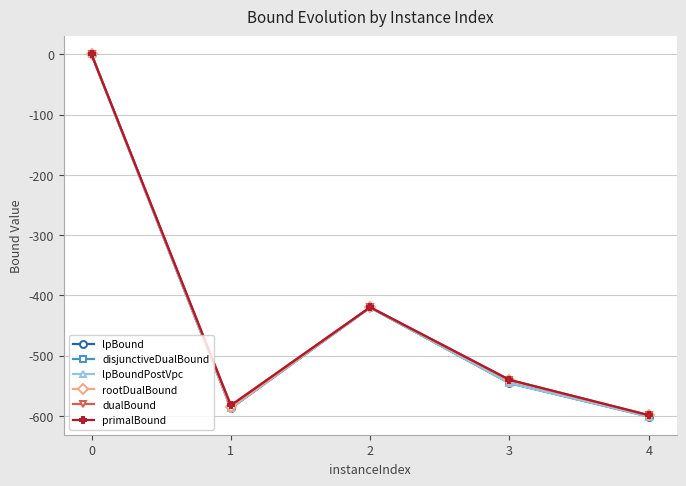

What value does the disjunctiveDualBound series have at 3?

-545.4